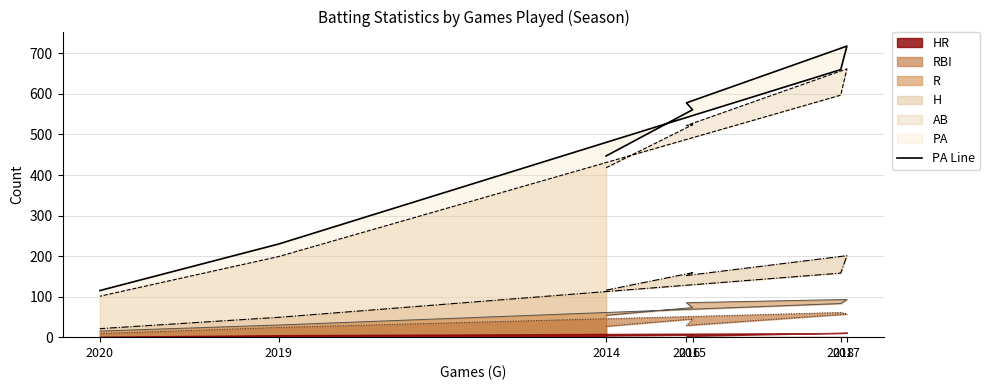

At which label does AB reach its peak?

2017